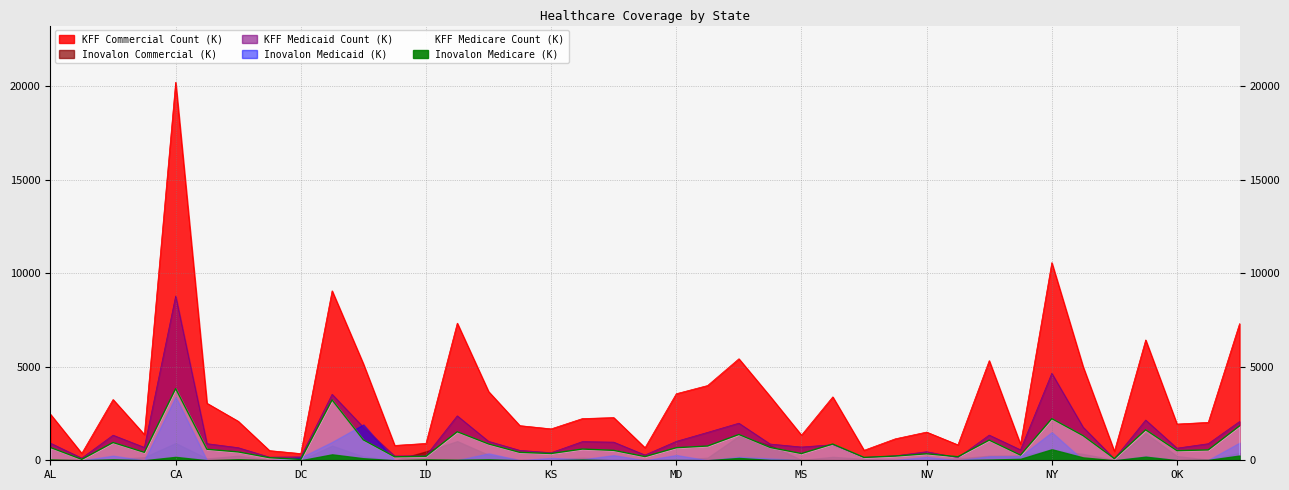

The value of KFF Medicaid Count at ND is 76.8. True or false?

True